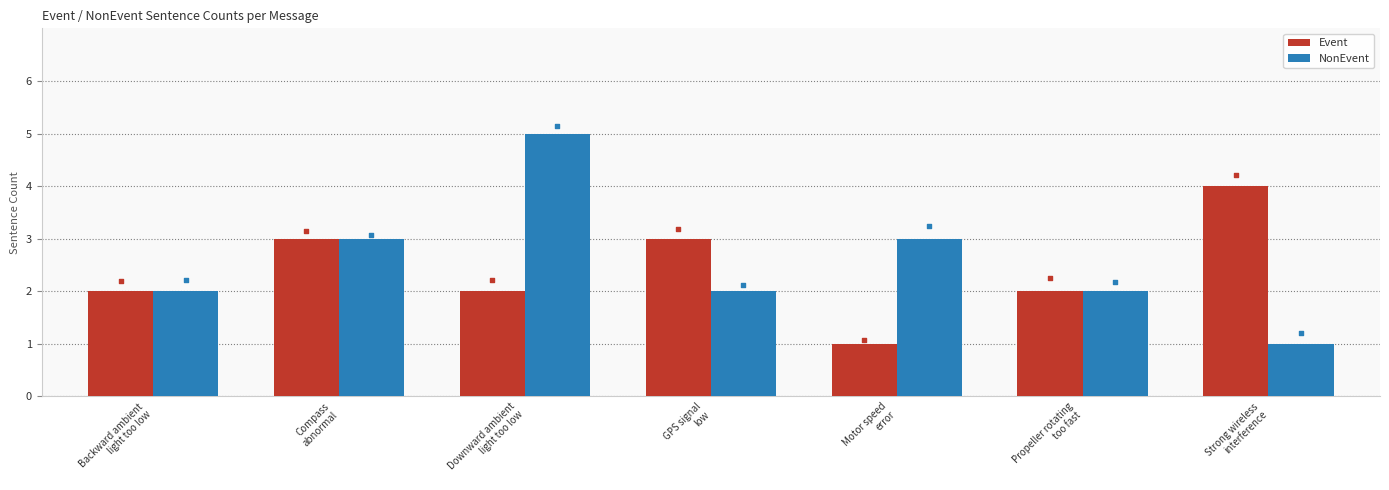

What are all the series names shown in the legend?

Event, NonEvent